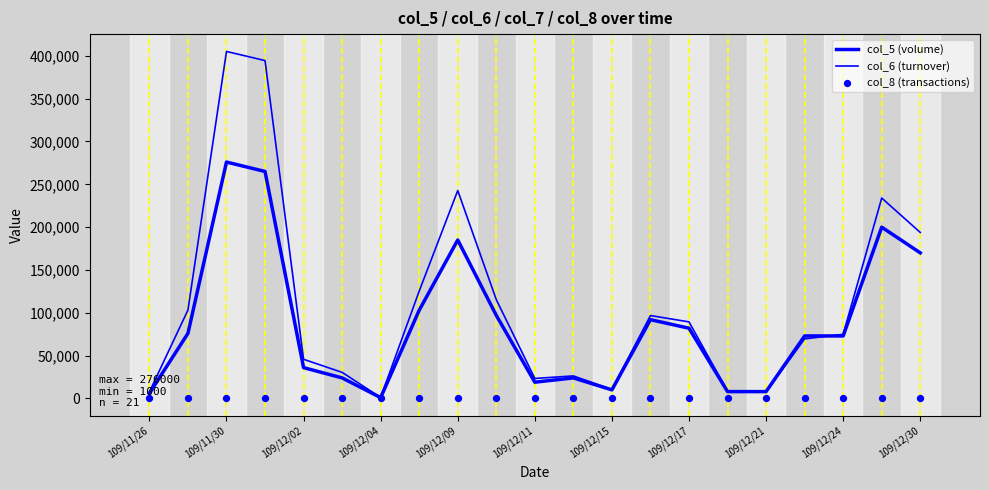

What are all the series names shown in the legend?

col_5 (volume), col_6 (turnover), col_8 (transactions)